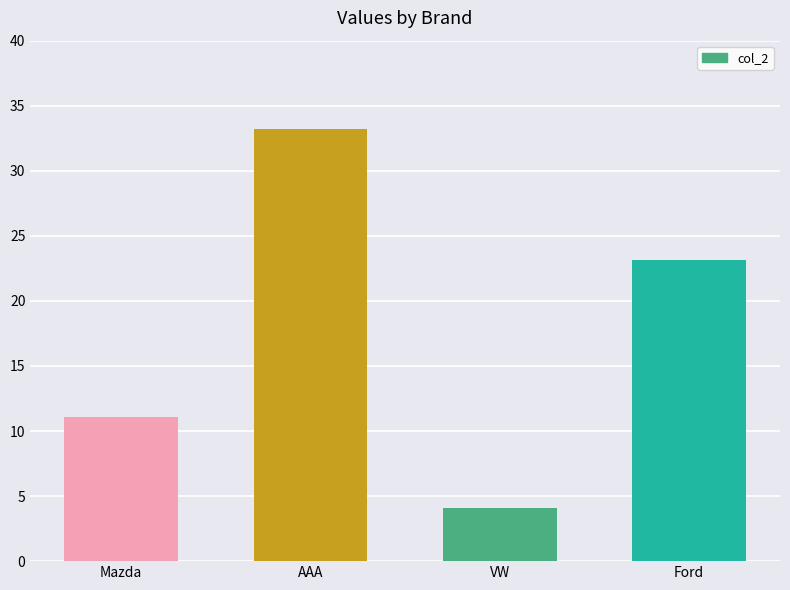

What is the change in value from Mazda to AAA?

+22.1